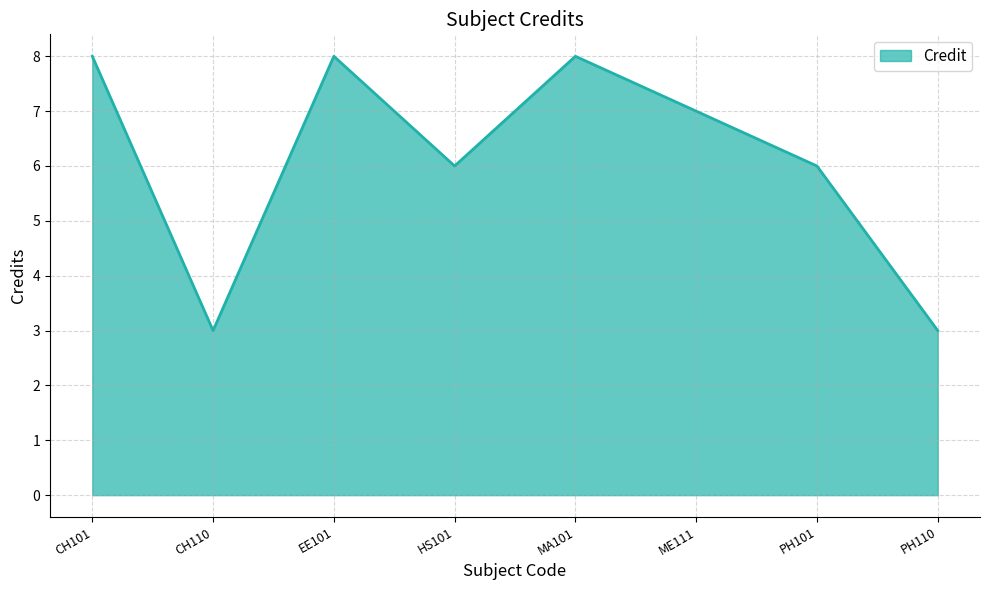

Count the number of categories in the chart.

8